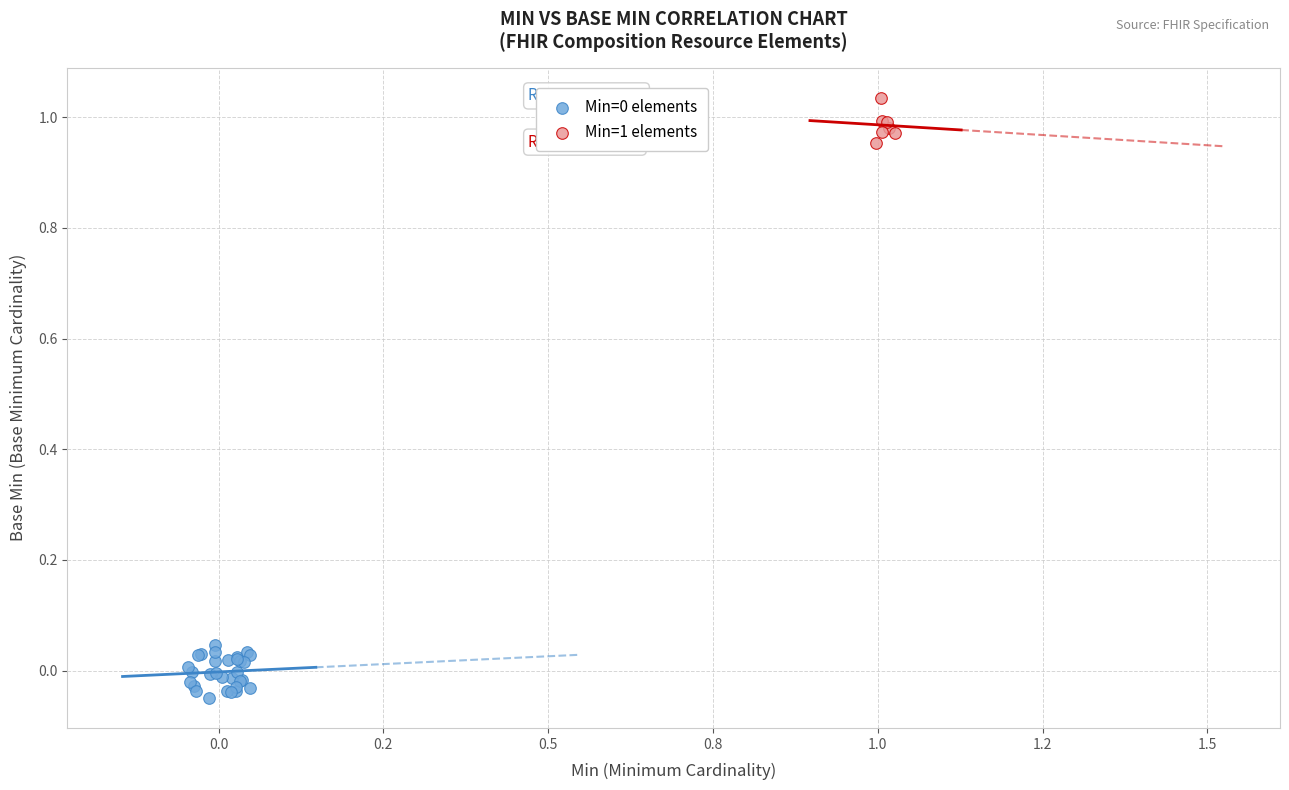

Which series contains the highest Y value?

Min=1 elements